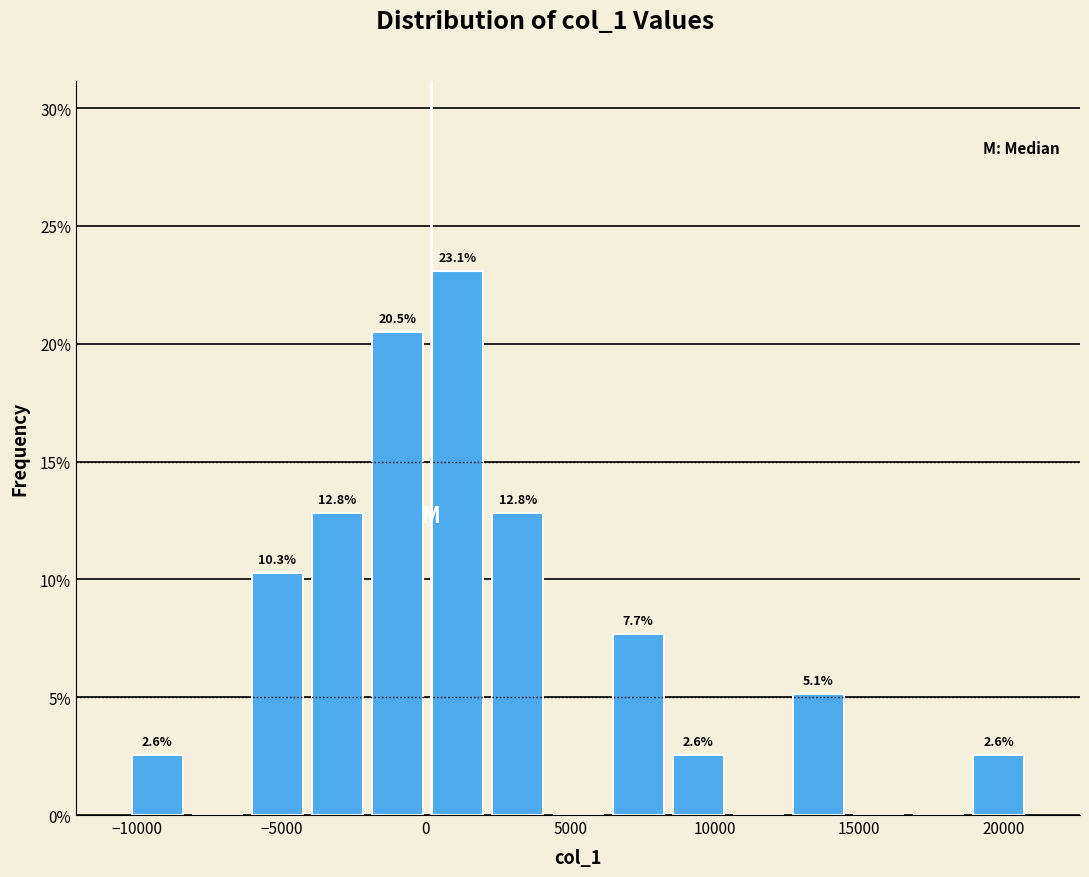

Over which range of the x-axis is the bar tallest?

0 to 2000